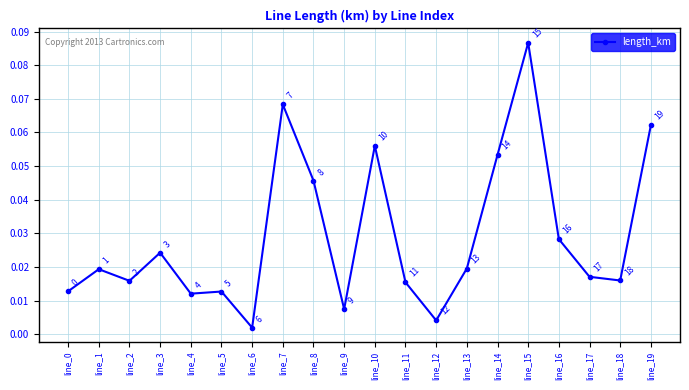

True or false: the data shows 0.0 at line_10.

False